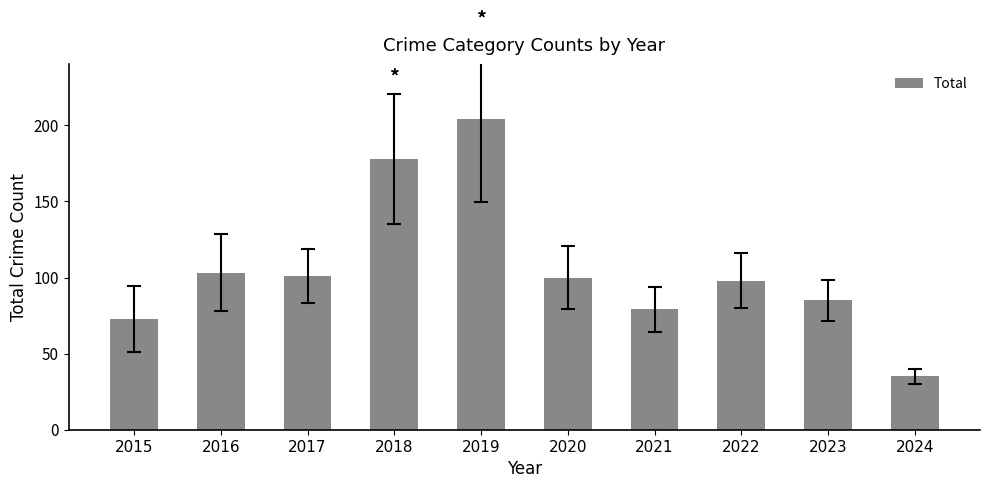

What is the value of the 10th bar from the left?

35